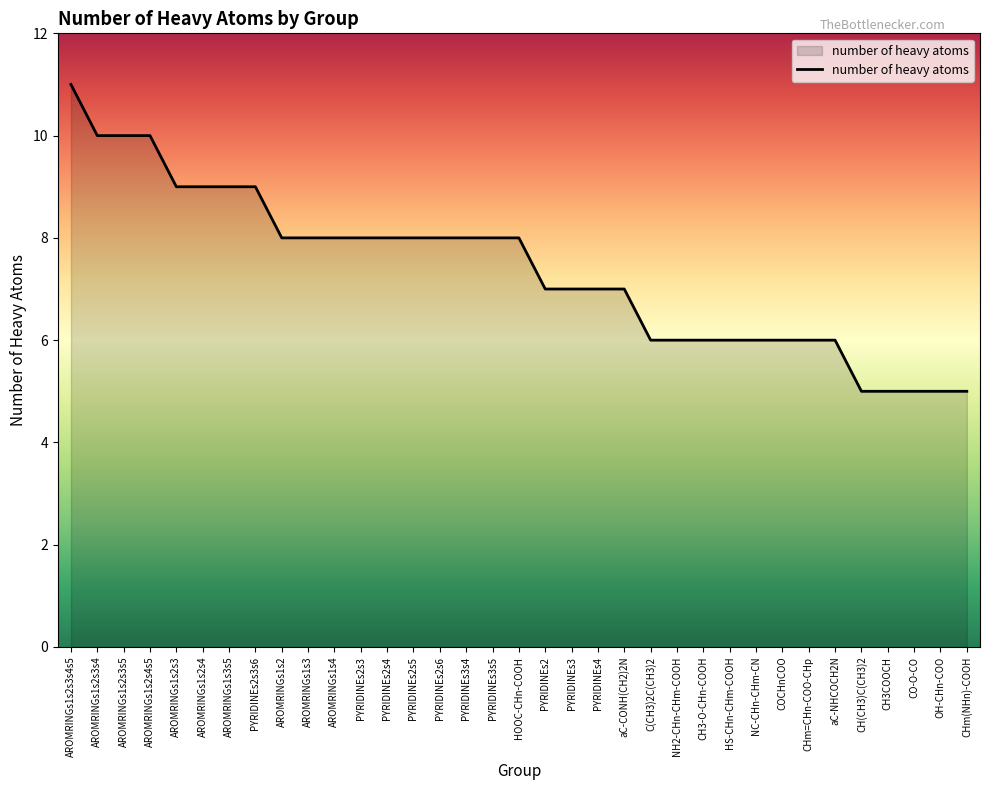

At which category does the chart reach its peak across all series?

AROMRINGs1s2s3s4s5